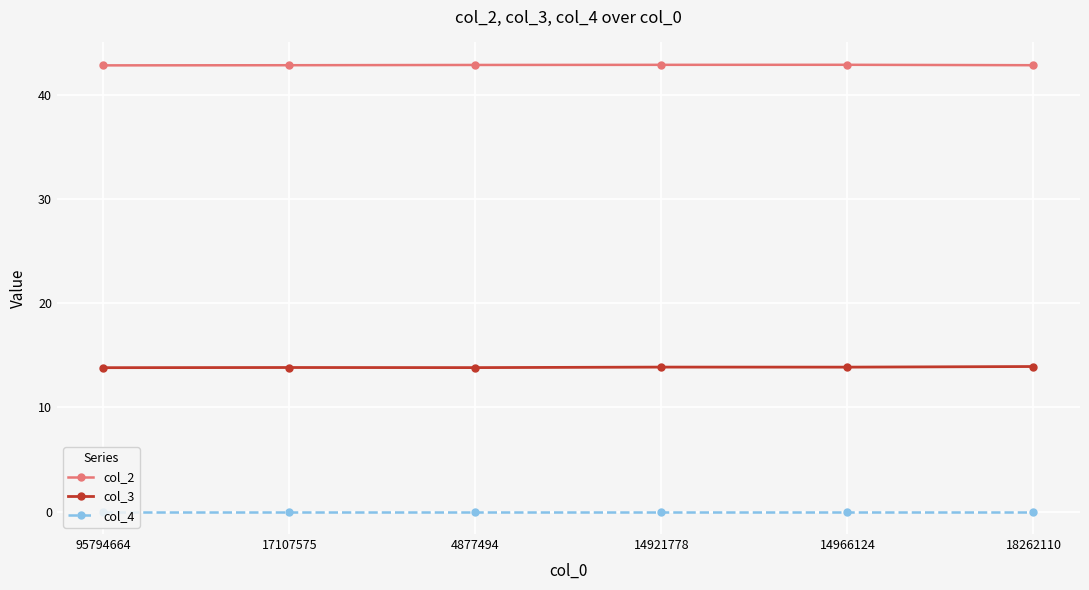

True or false: col_4 and col_2 cross at least once.

False